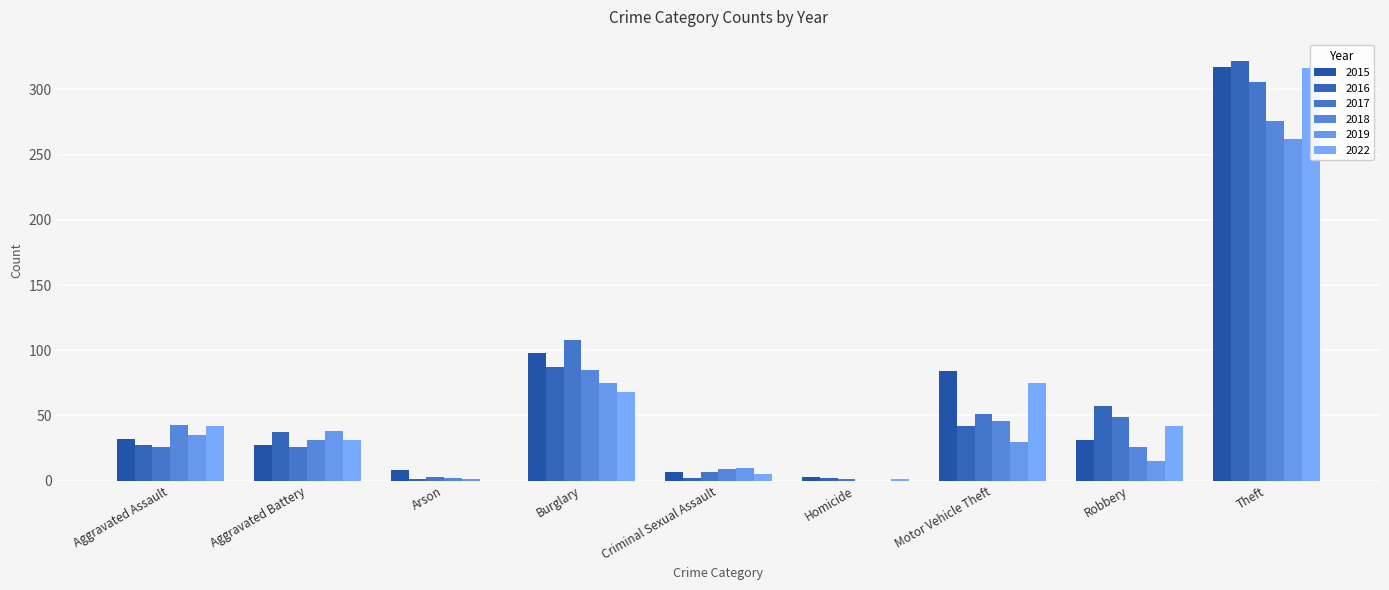

Rank the series at Criminal Sexual Assault from highest to lowest value.

2019, 2018, 2015, 2017, 2022, 2016